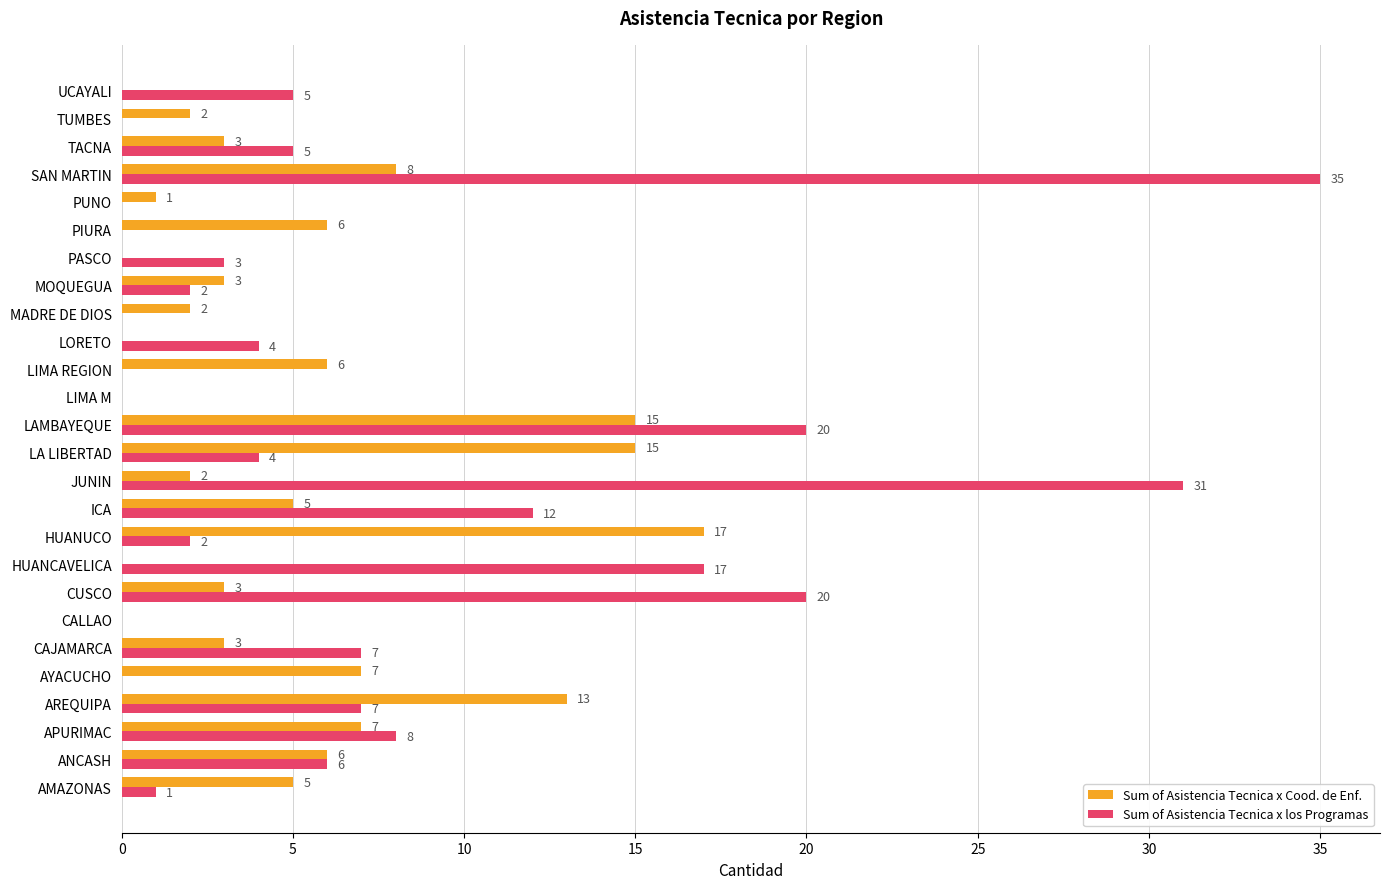

Which series has the largest total across all categories?

Sum of Asistencia Tecnica x los Programas